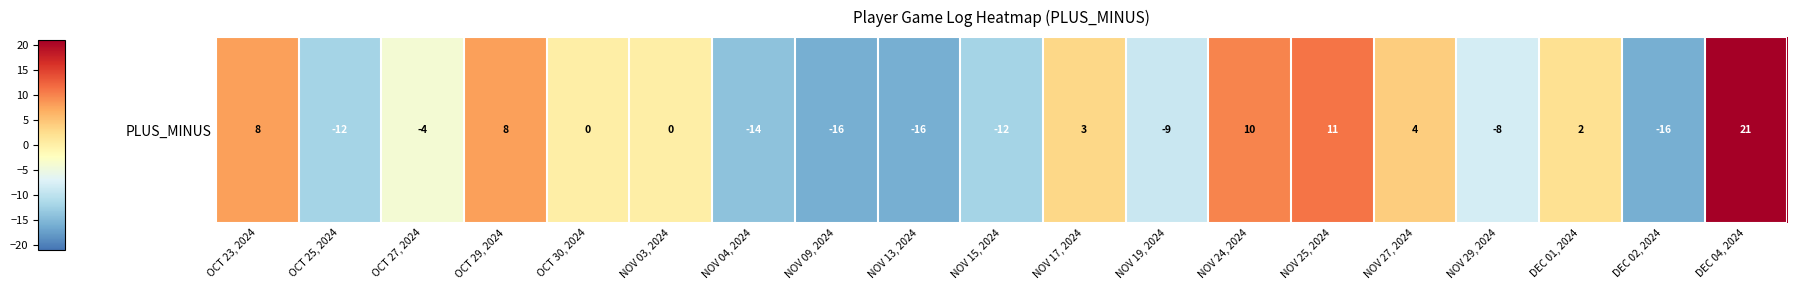

What is the approximate value at DEC 01, 2024?

2